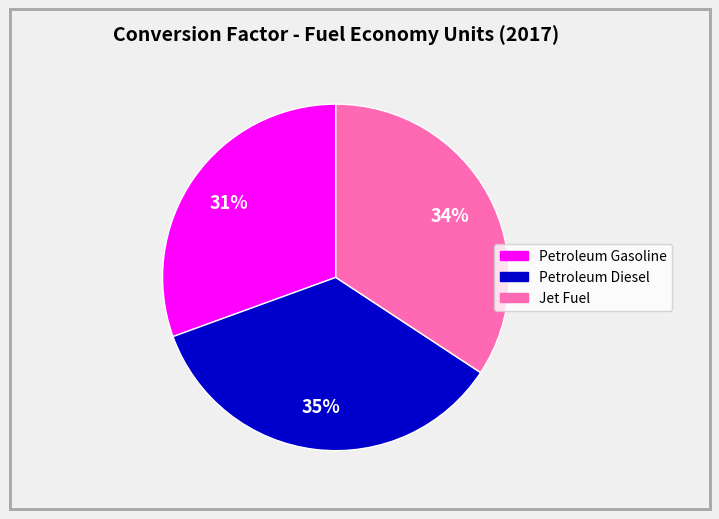

To the nearest percent, what is the average slice percentage?

33%